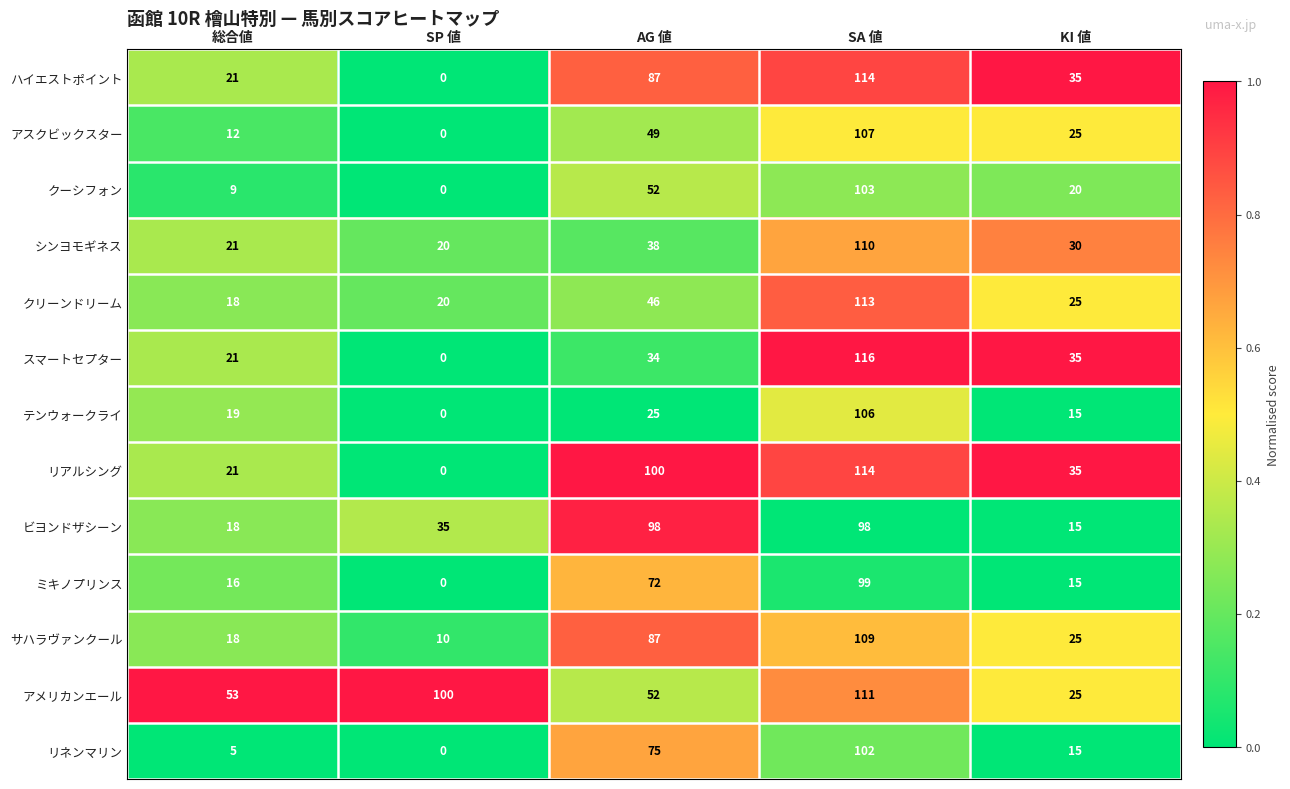

The リネンマリン series shows 15 at KI 値. True or false?

True